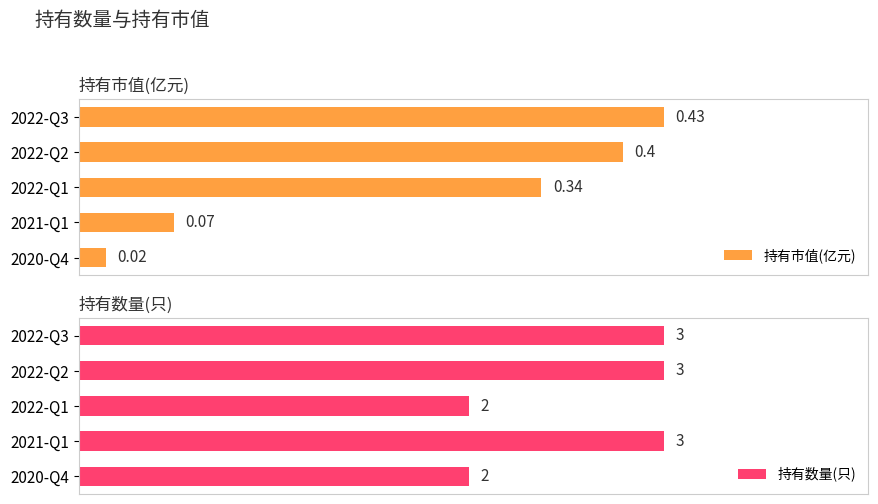

How many data points does each series have?

5